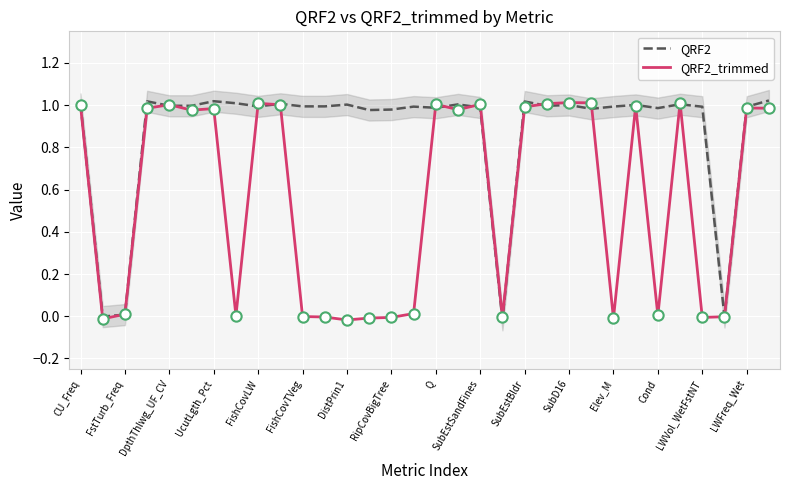

Which series contains the lowest Y value?

QRF2_trimmed